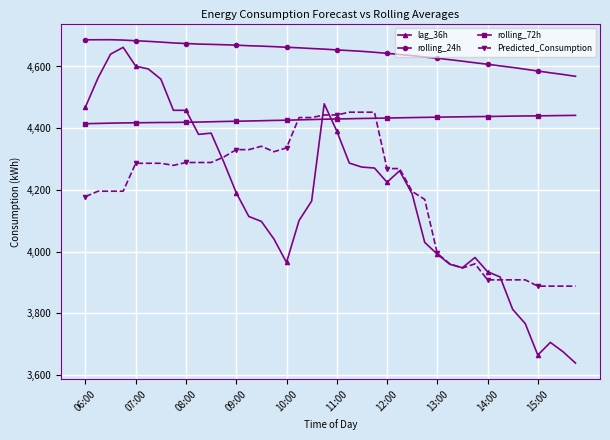

What is the value of the rolling_24h point at the 4th from the left?

4685.6